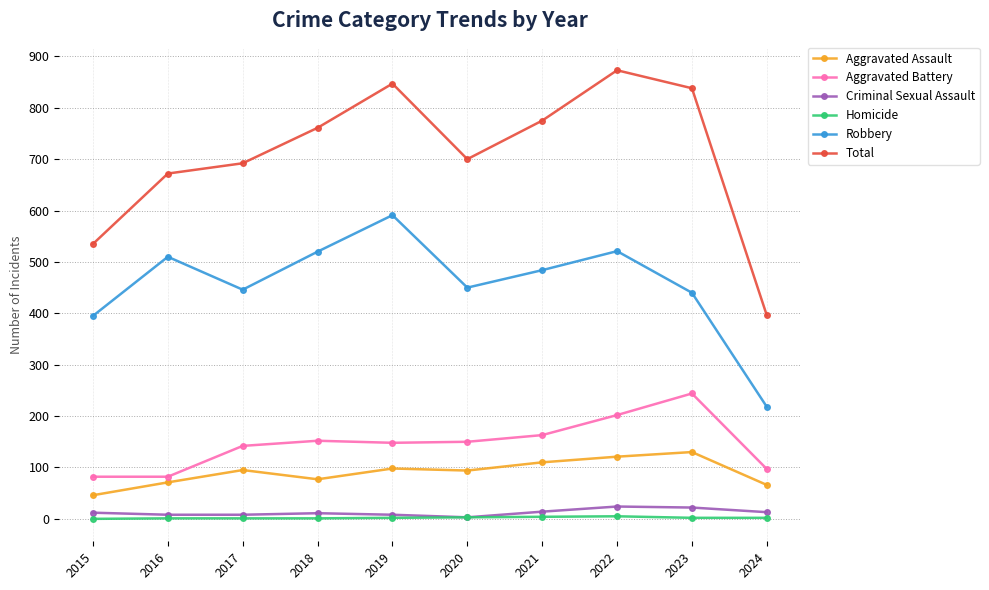

How many interior local valleys does the Robbery series have?

2